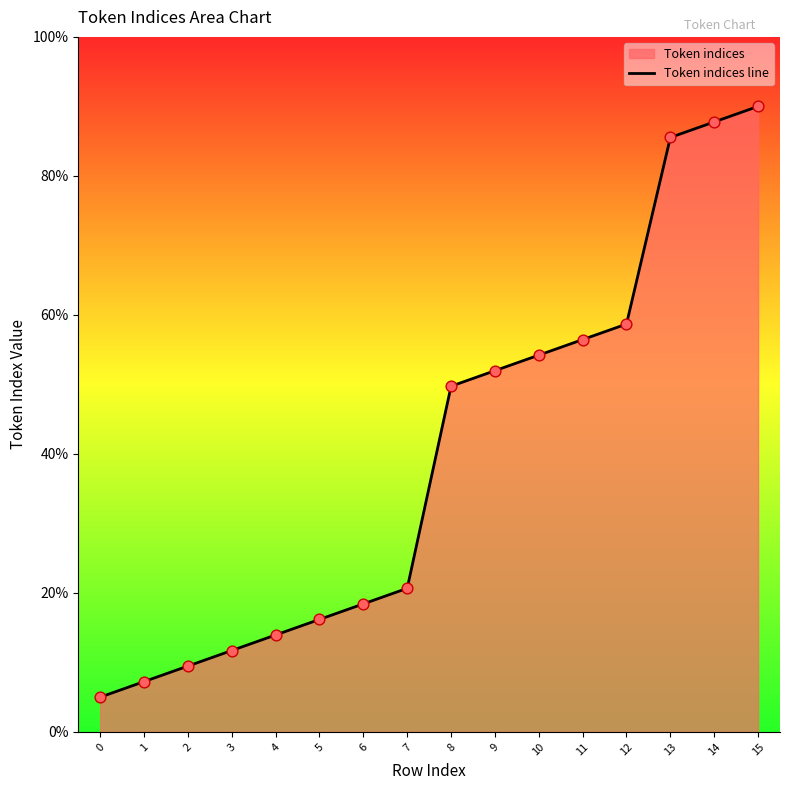

What is the change in value from 5 to 15?

+73.8